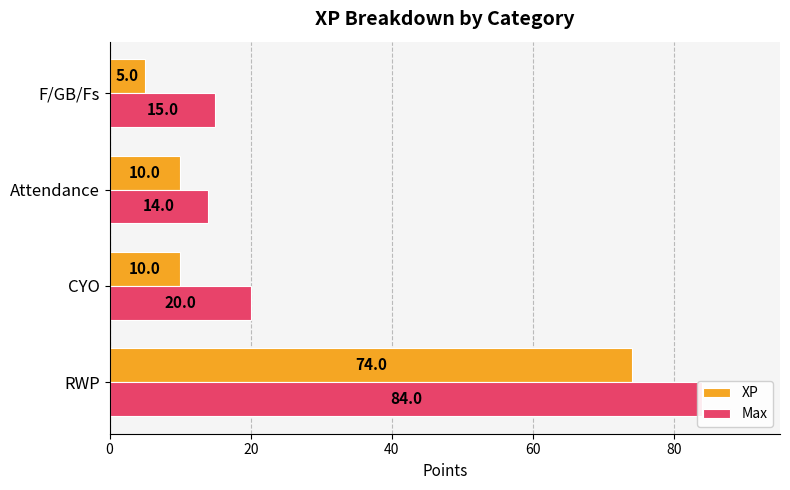

How many values in the Max series are below 20?

2